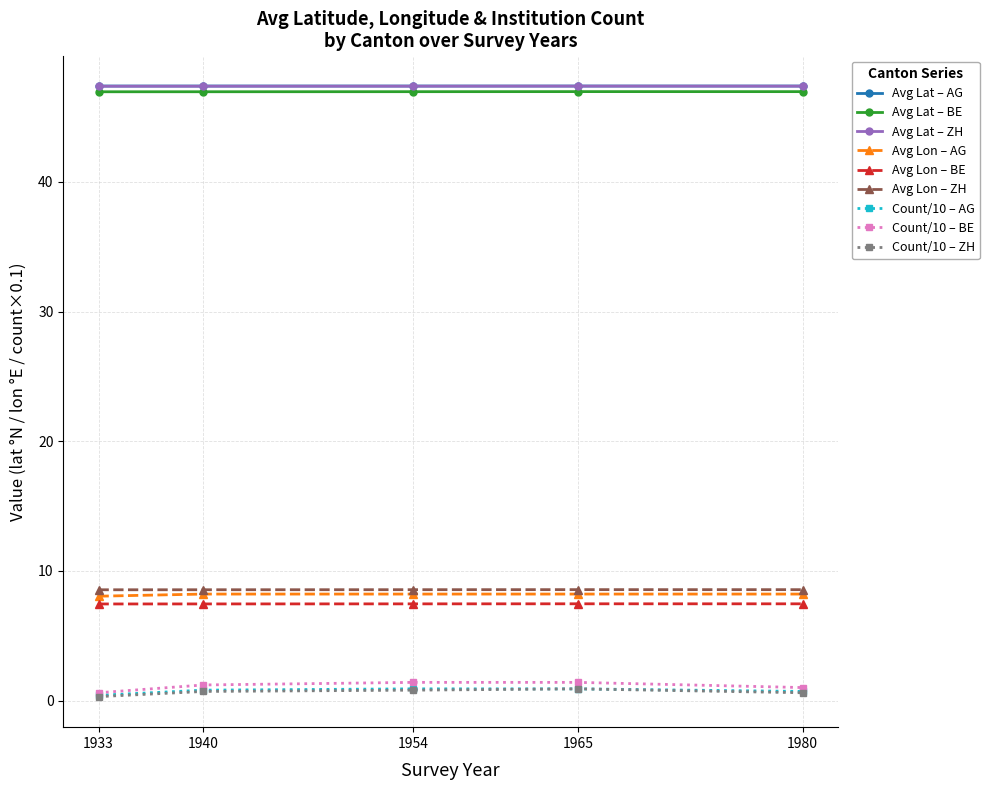

What is the maximum value for Avg Lon – ZH?

8.6